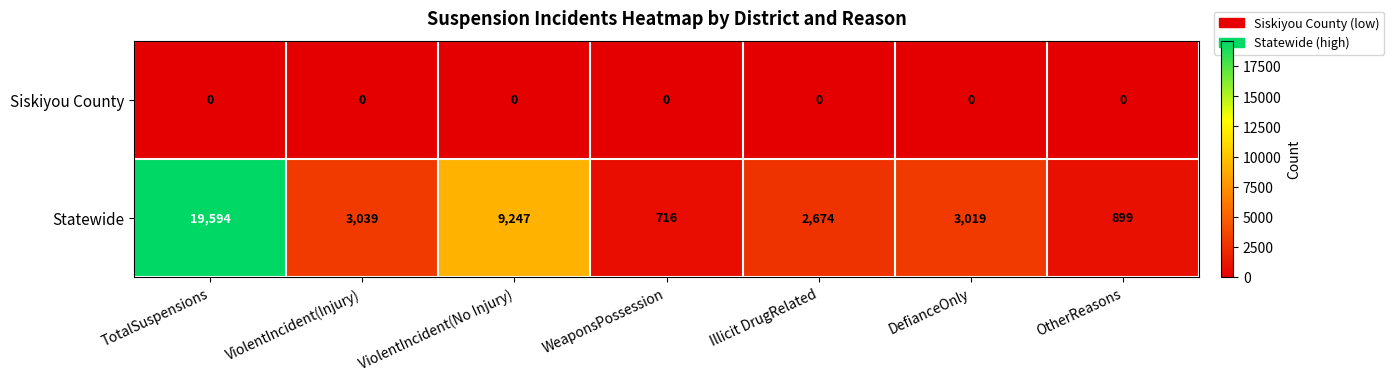

At which category is the sum across all series the highest?

TotalSuspensions